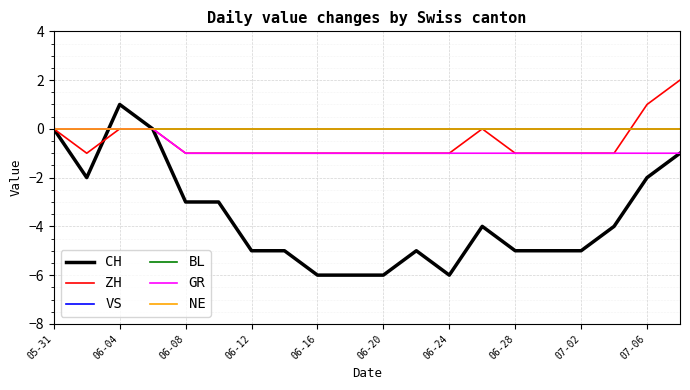

Does the chart have visible grid lines?

Yes